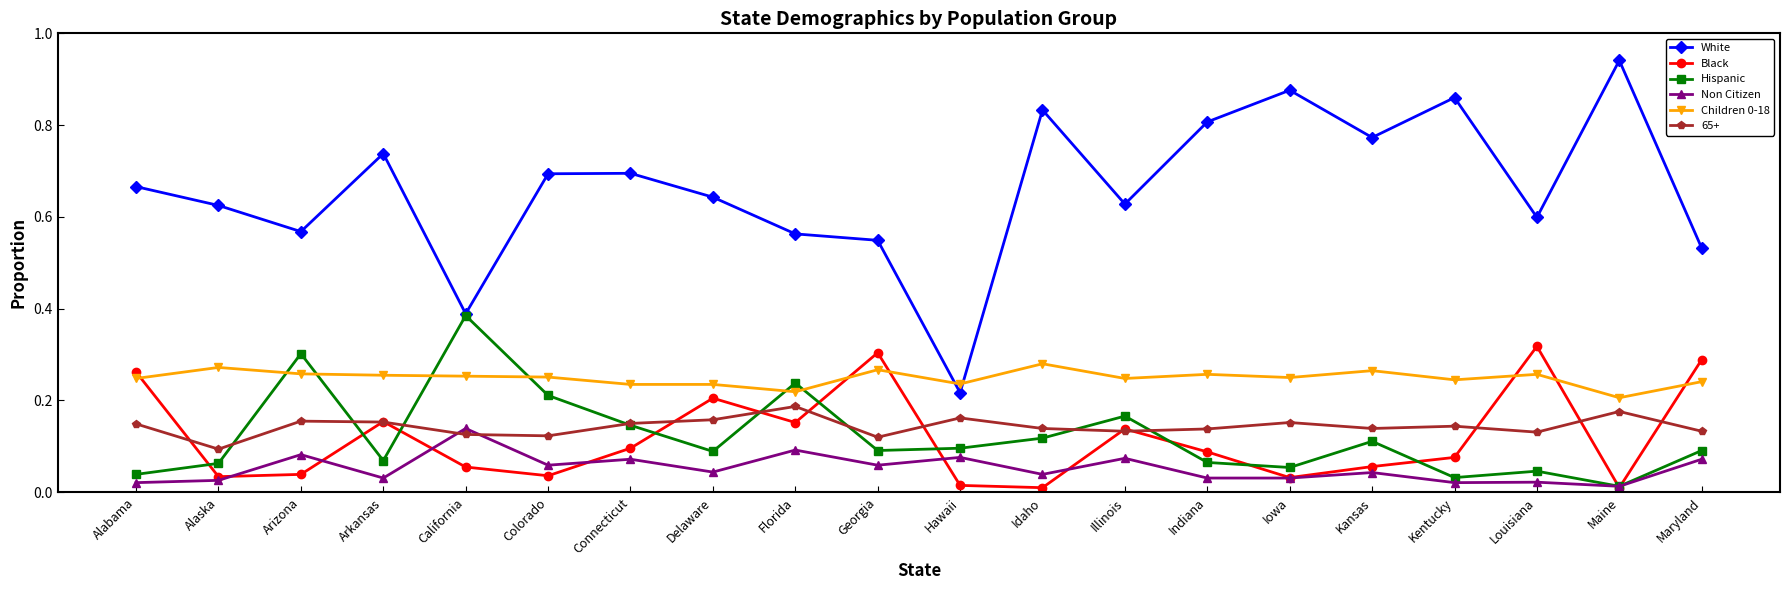

Which series has the widest spread of values?

White